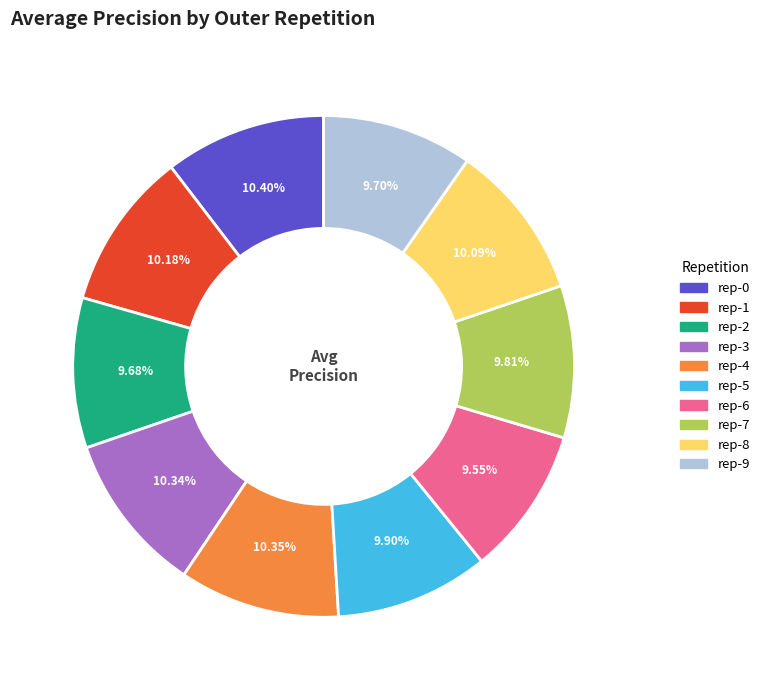

Is there a majority slice in this chart?

No